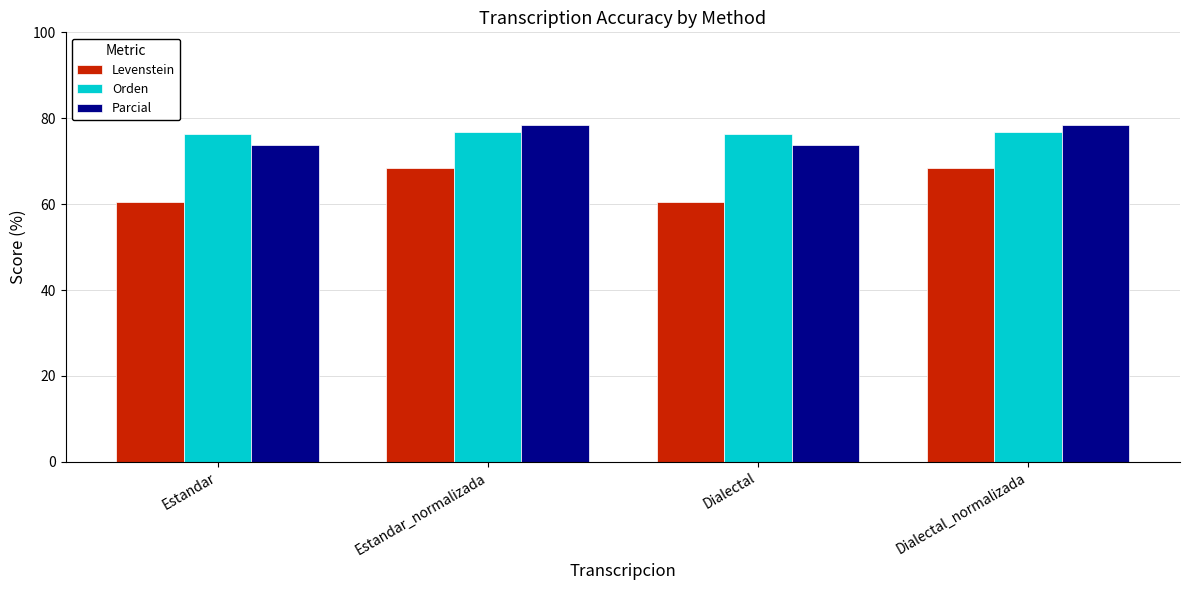

What is the difference between the maximum and minimum values in the Parcial series?

4.8